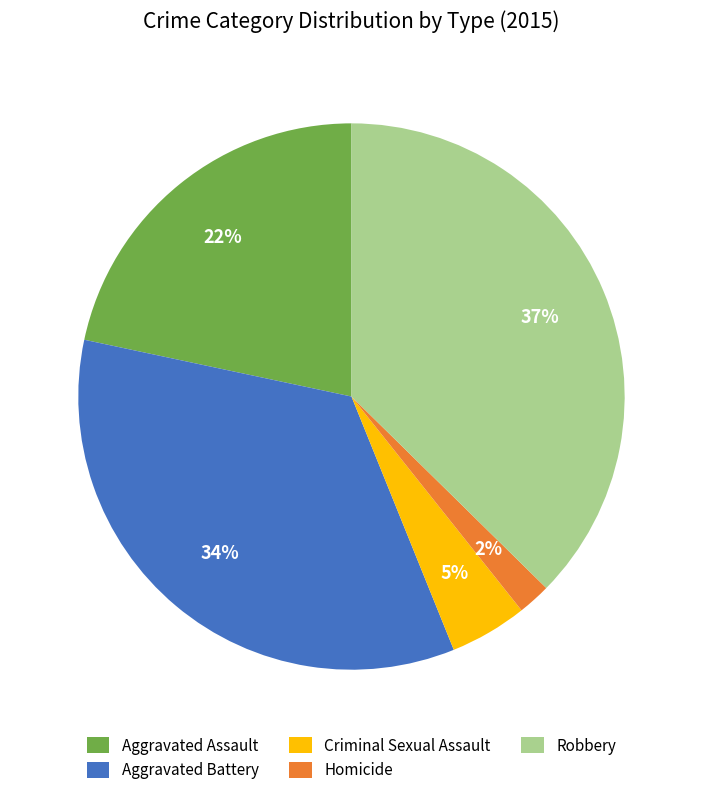

The Criminal Sexual Assault slice represents 5% of the pie. True or false?

True